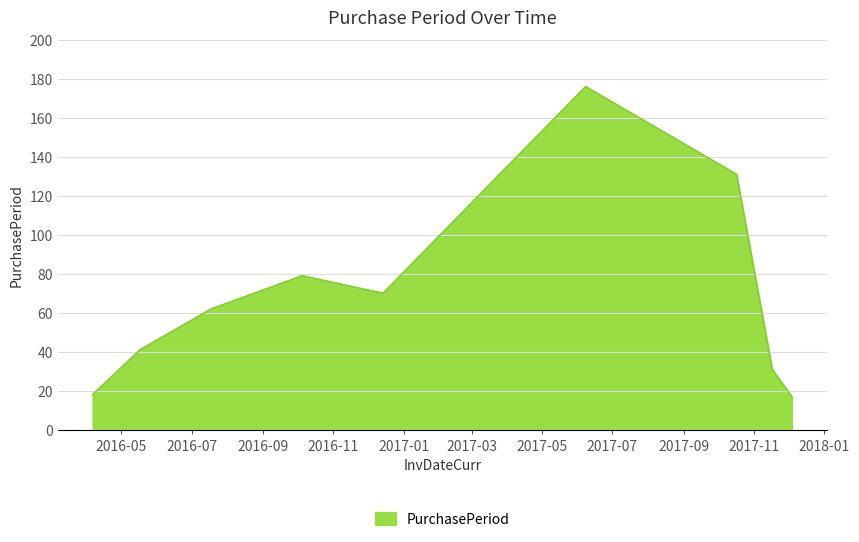

What is the smallest value displayed?

17